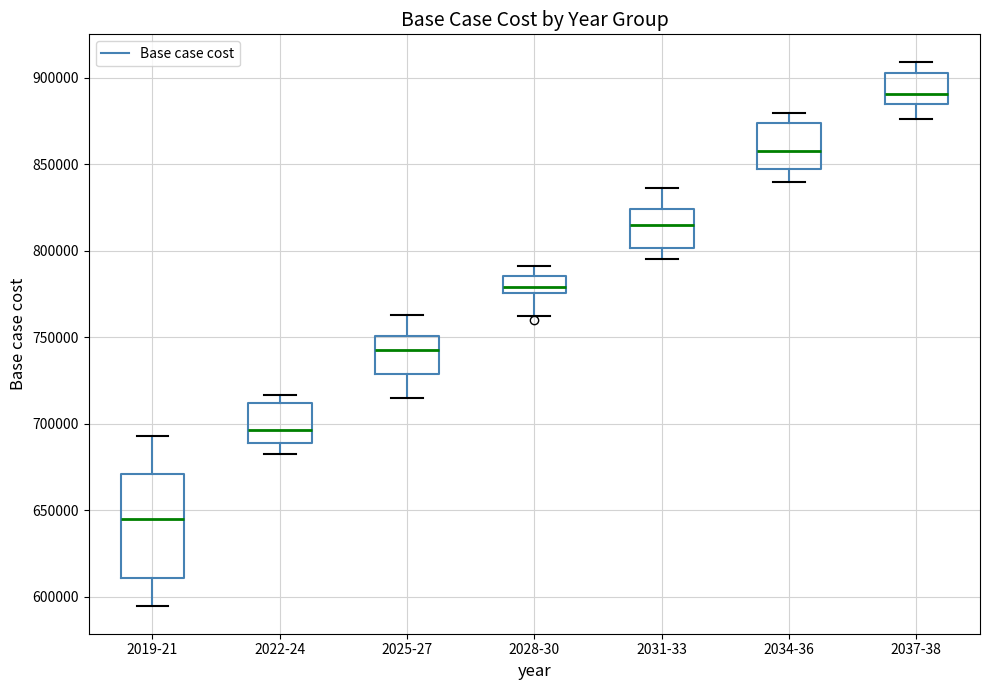

Reading left to right, read every box against the y-axis: the position of its median line, the range the box covers, and the ends of its whiskers. The values are not printed on the chart, so give them approximately, as read against the axis.

2019-21: median 645000, box 610000 to 670000, whiskers 595000 to 695000
2022-24: median 695000, box 690000 to 710000, whiskers 685000 to 715000
2025-27: median 745000, box 730000 to 750000, whiskers 715000 to 765000
2028-30: median 780000, box 775000 to 785000, whiskers 760000 to 790000
2031-33: median 815000, box 800000 to 825000, whiskers 795000 to 835000
2034-36: median 860000, box 845000 to 875000, whiskers 840000 to 880000
2037-38: median 890000, box 885000 to 905000, whiskers 875000 to 910000